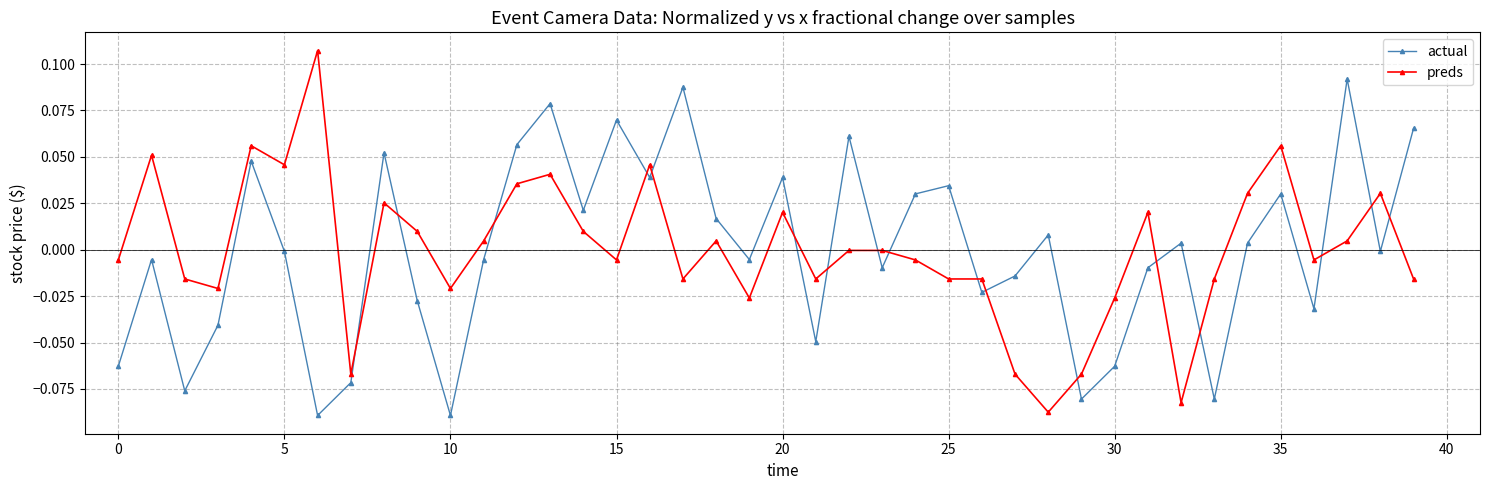

In actual, how many points are higher than both neighbors (excluding endpoints)?

13